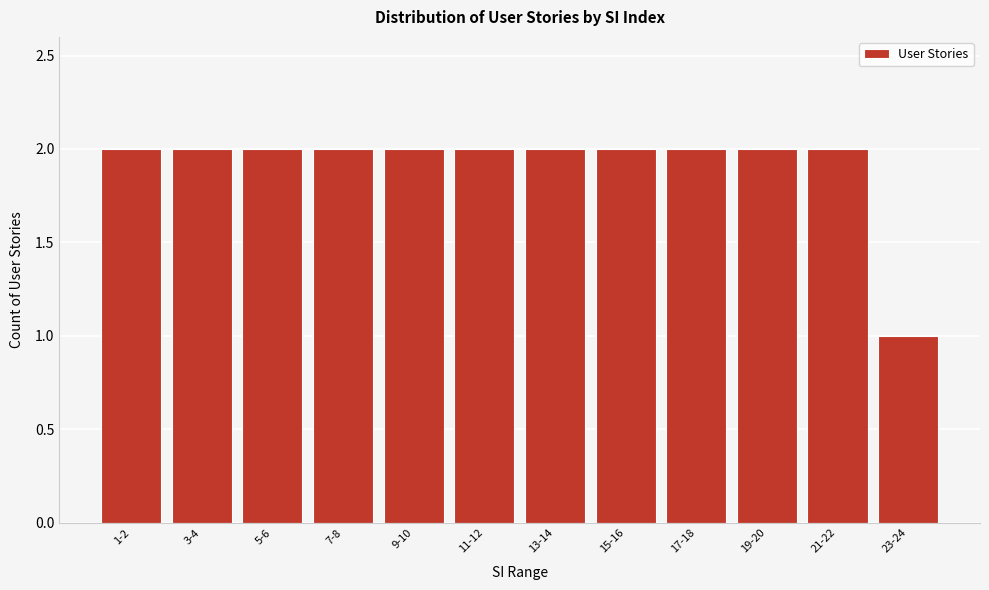

Reading left to right, extract all data points from this chart.

2	2	2	2	2	2	2	2	2	2	2	1